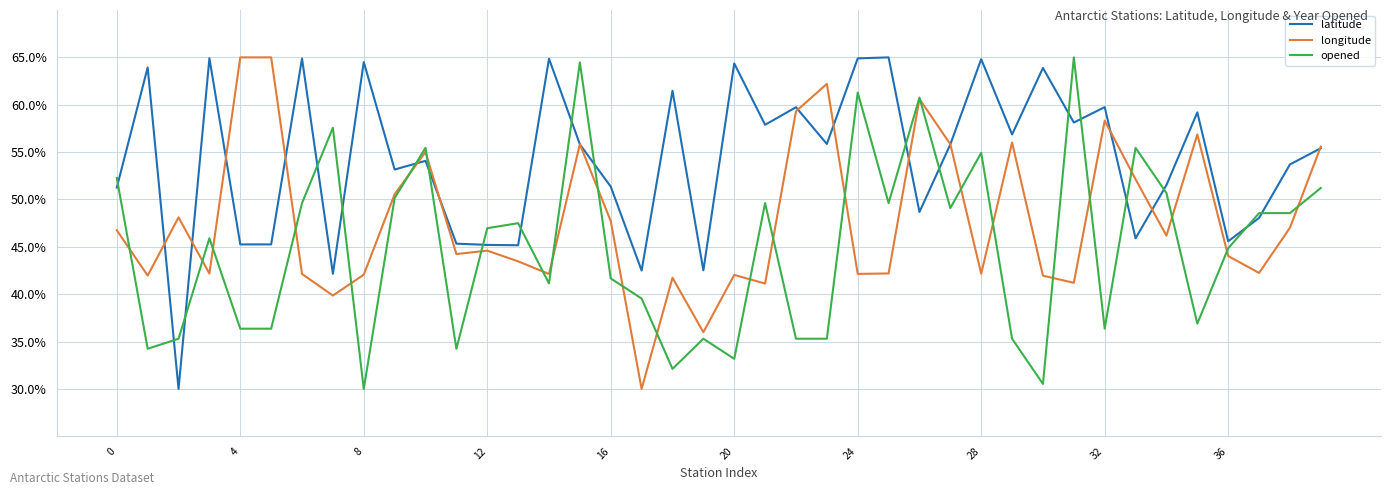

After their last crossing, which series has the higher values: latitude or opened?

latitude